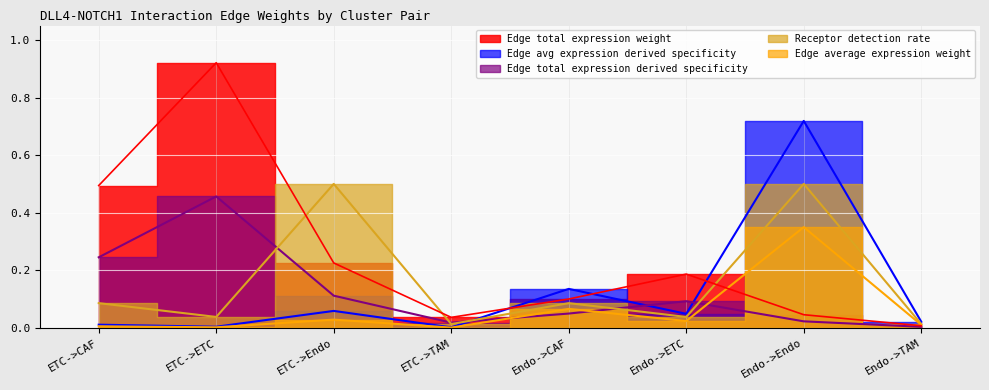

At which category is the sum across all series the highest?

Endo->Endo